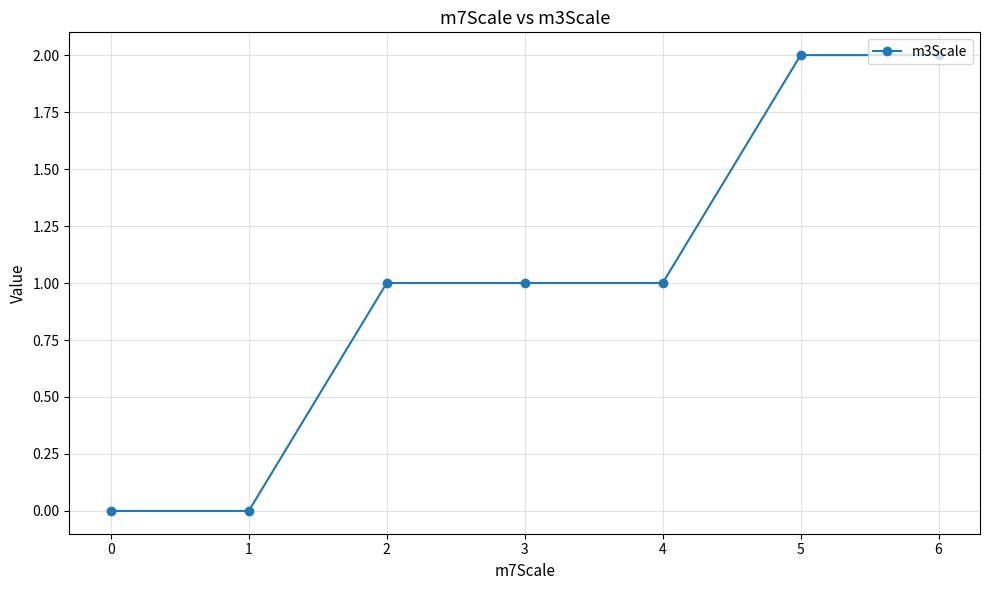

What is the difference between the values at 5 and 4?

1